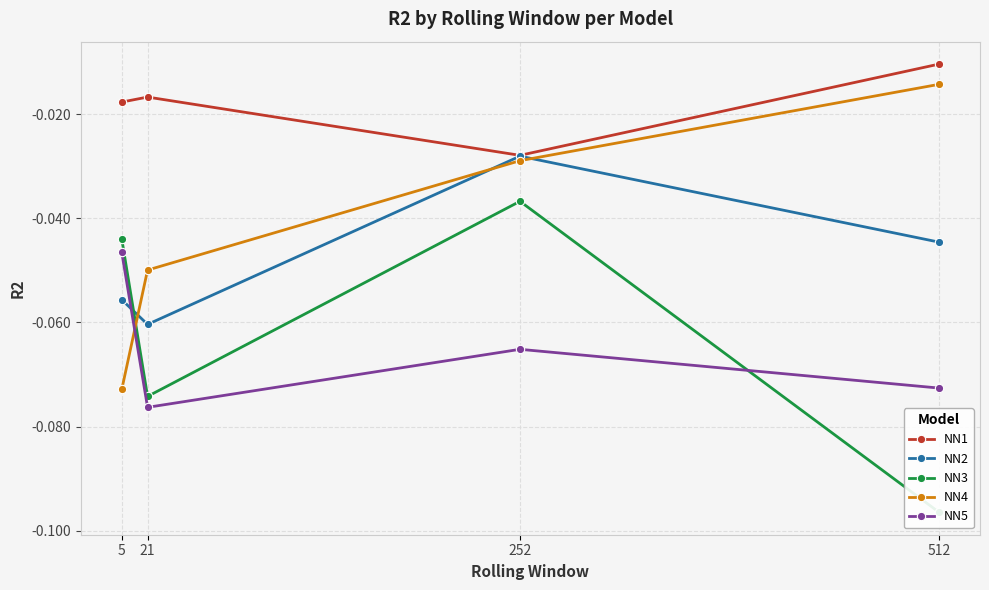

Which has a higher value, 252 or 21?

21